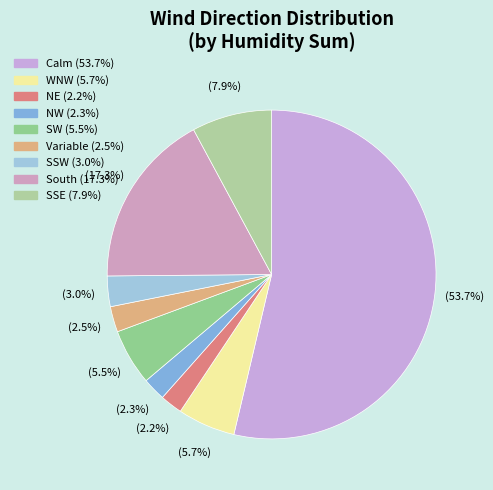

How many slices are in this pie chart?

9